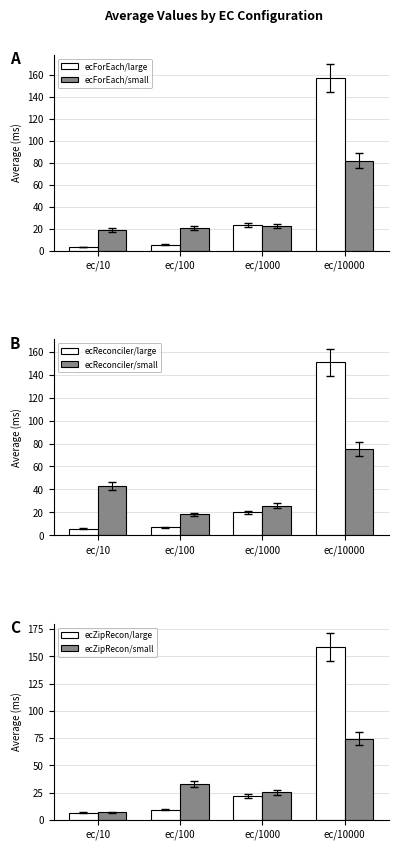

At how many categories does at least one series exceed 36?

2